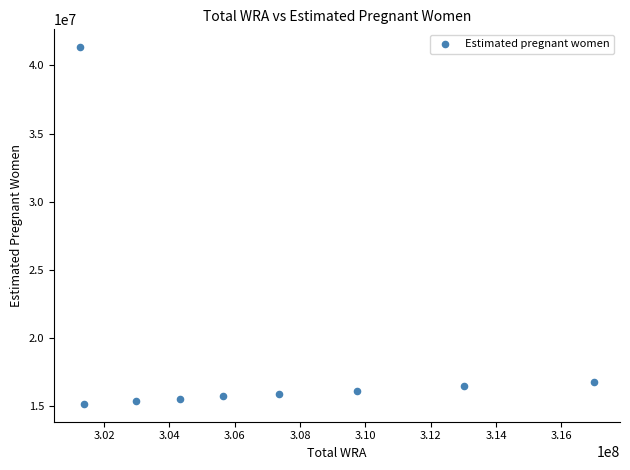

What is the average X value?

306967666.7